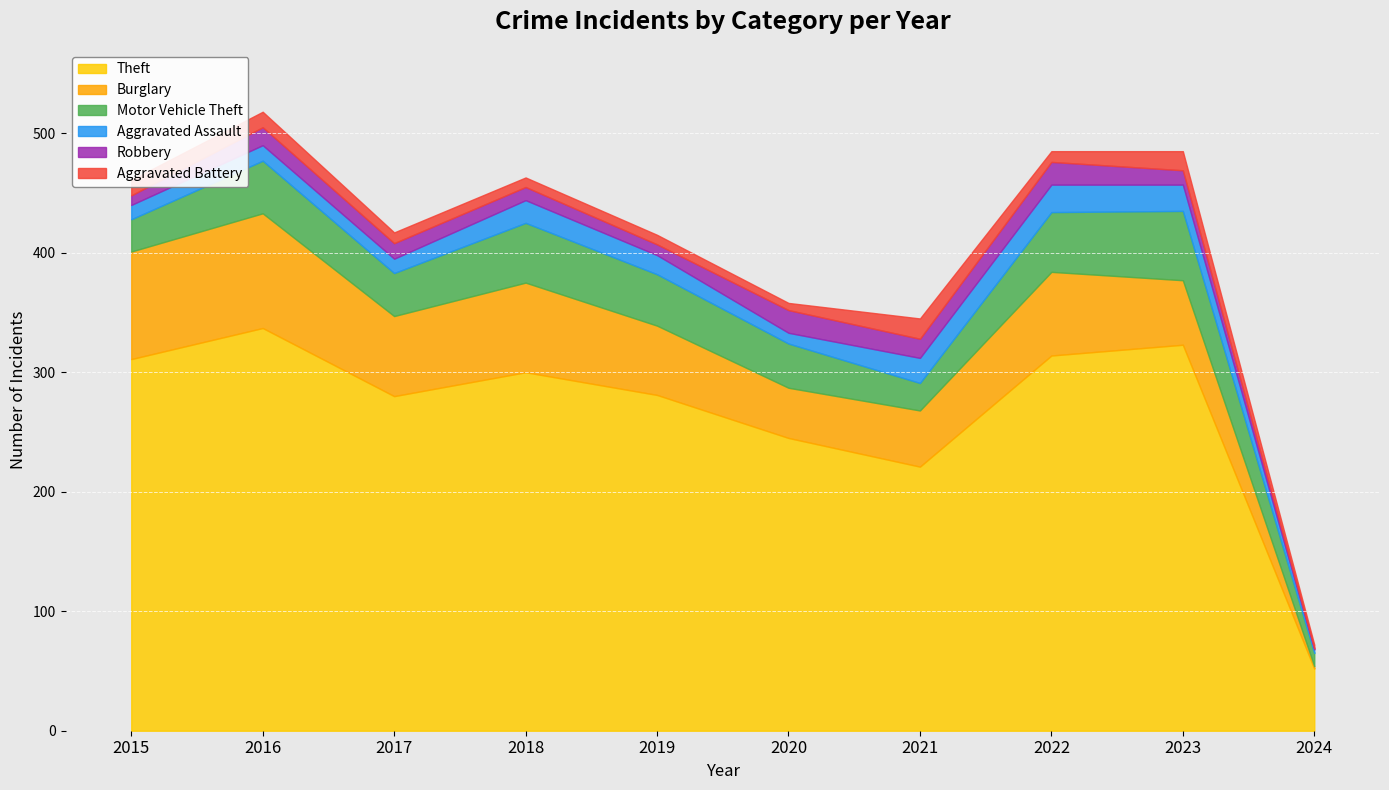

List the series in order of their peak value, highest first.

Theft, Burglary, Motor Vehicle Theft, Aggravated Assault, Robbery, Aggravated Battery